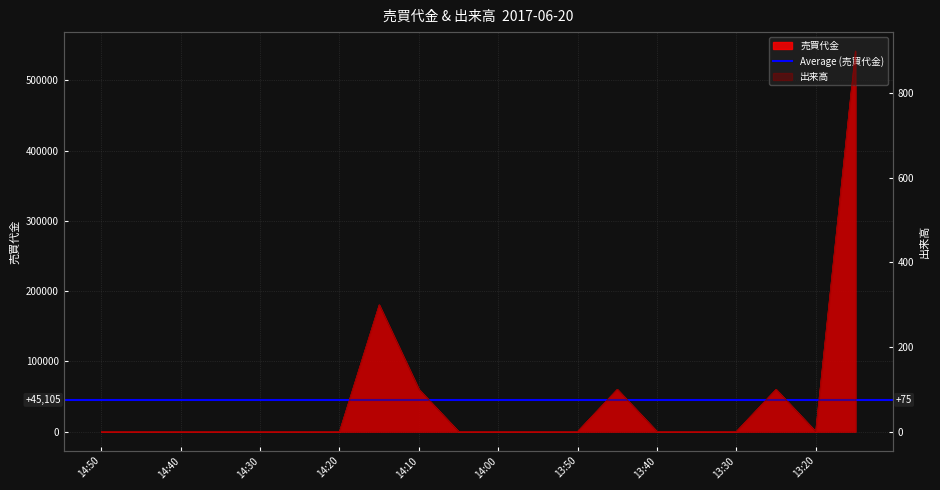

What is the sum of the 出来高 values at 13:15 and 13:55?

900